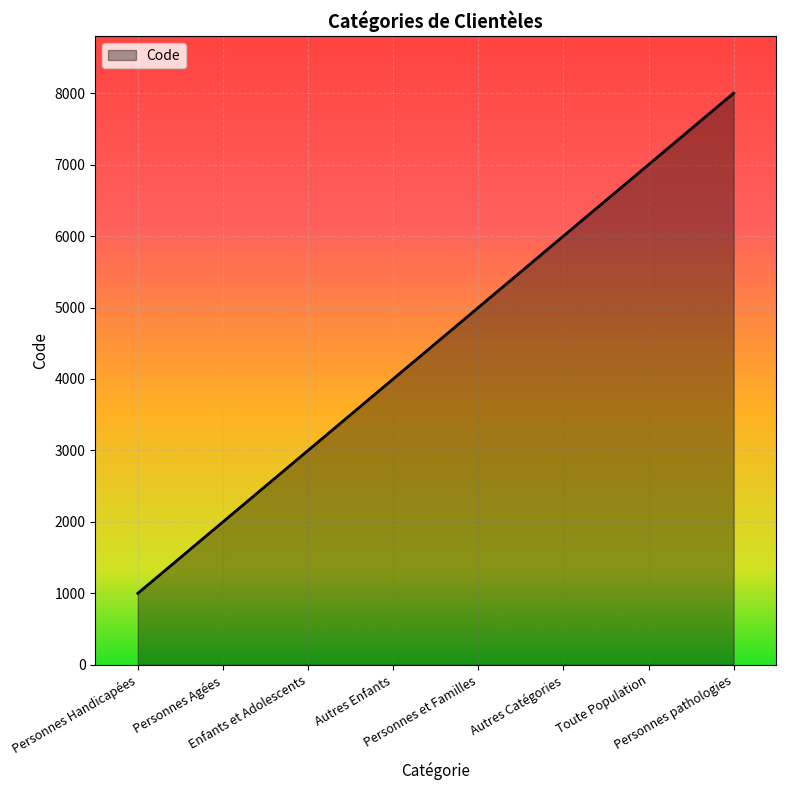

Count the number of data series in this chart.

1